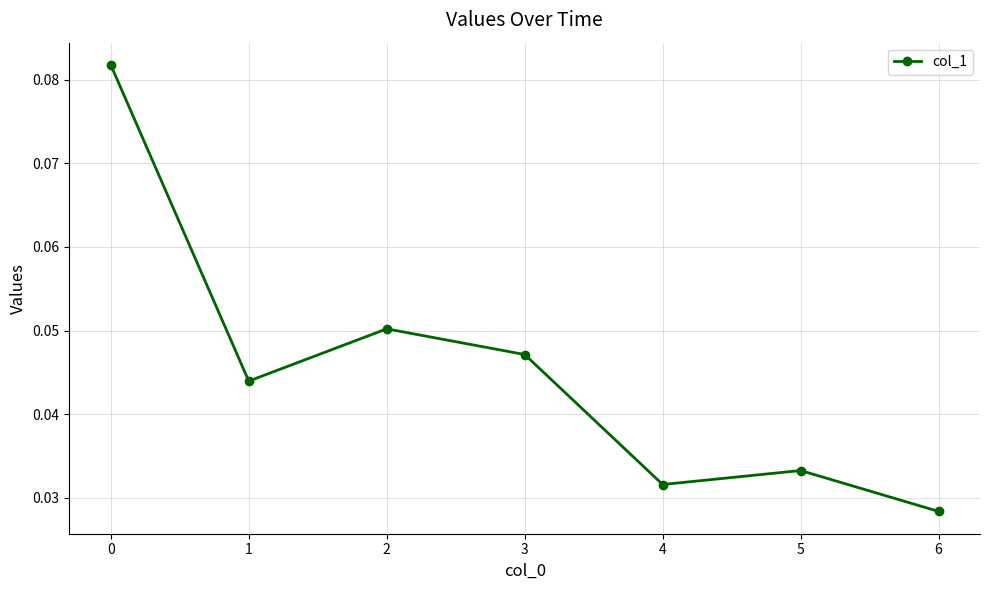

How many points are higher than both their immediate neighbors (excluding endpoints)?

2